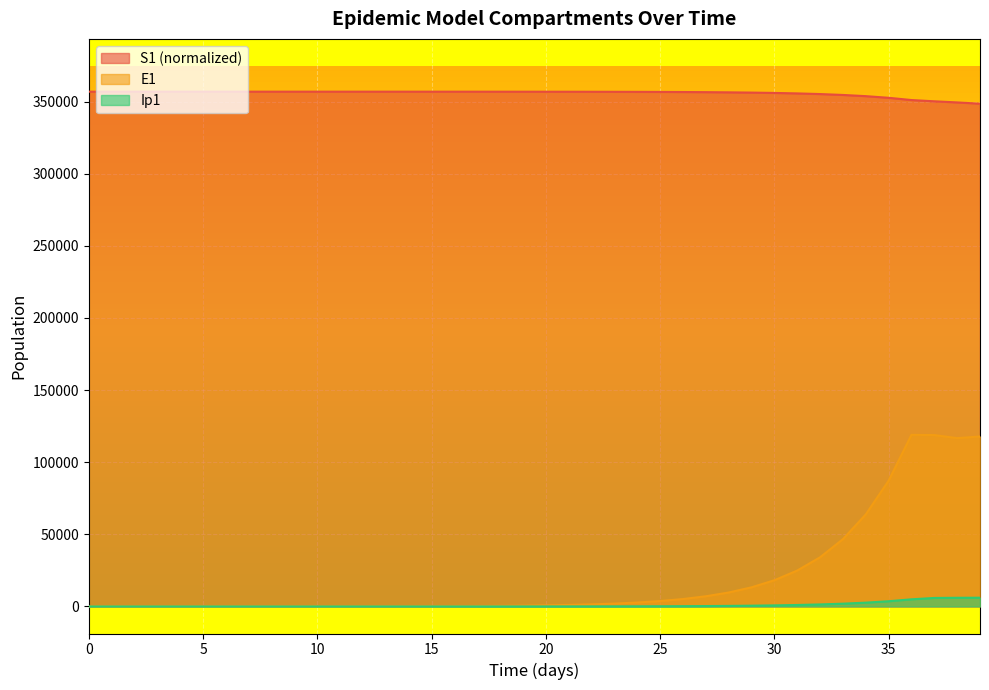

Reading left to right, transcribe all the data shown in this chart.

S1: 356876.3	356876.3	356876.2	356876.2	356876.1	356876.0	356875.9	356875.7	356875.5	356875.2	356874.8	356874.2	356873.3	356872.2	356870.7	356868.6	356865.7	356861.7	356856.3	356848.8	356838.6	356824.6	356805.3	356779.0	356742.9	356693.4	356625.5	356532.5	356405.1	356230.4	355991.2	355663.7	355215.5	354602.4	353764.5	352620.9	351062.6	350194.2	349412.9	348549.1
E1: 0.0	1.3	2.4	3.5	4.9	6.8	9.4	12.8	17.6	24.1	33.1	45.4	62.2	85.3	116.9	160.3	219.7	301.2	413.0	566.2	776.3	1064.2	1459.0	2000.2	2742.0	3758.9	5152.5	7062.3	9679.1	13263.6	18172.1	24890.7	34081.2	46642.5	63791.4	87166.2	118958.8	118819.8	116694.2	117823.4
Ip1: 0.0	0.0	0.1	0.1	0.2	0.3	0.4	0.5	0.7	1.0	1.4	1.9	2.6	3.5	4.9	6.7	9.1	12.5	17.2	23.5	32.2	44.2	60.6	83.1	113.9	156.1	214.0	293.4	402.1	551.1	755.2	1034.6	1417.0	1939.9	2654.4	3629.4	4957.5	5912.5	6026.2	6069.4